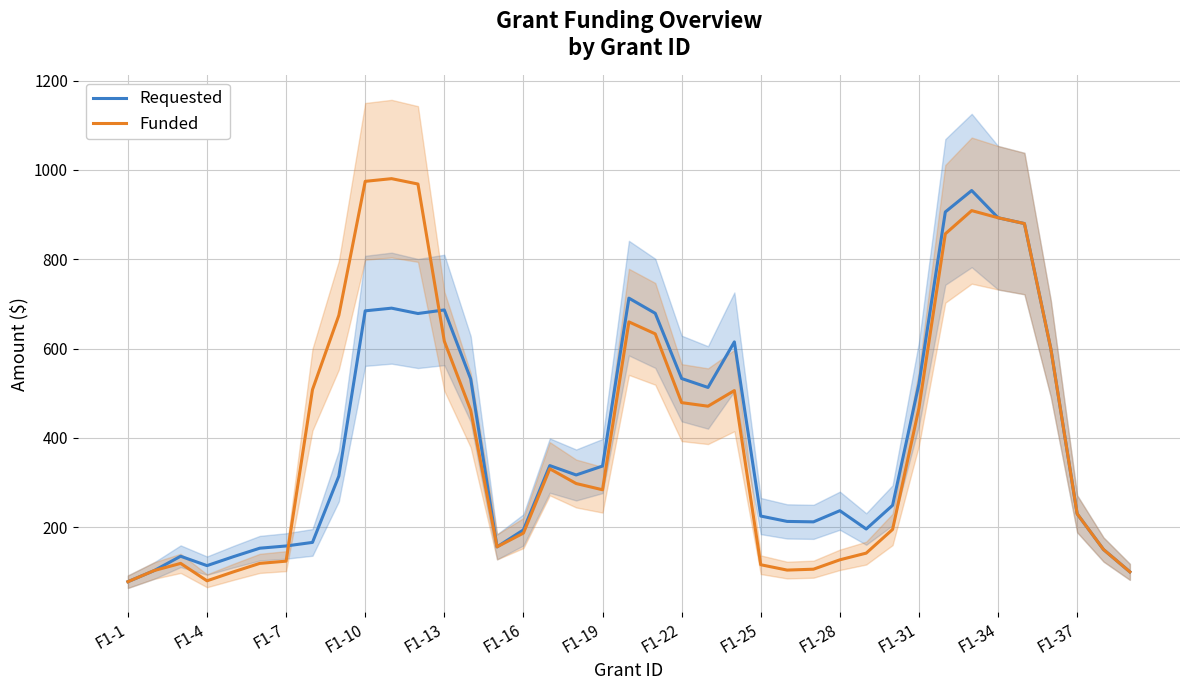

Is it true that Funded equals 190.5 at F1-25?

False